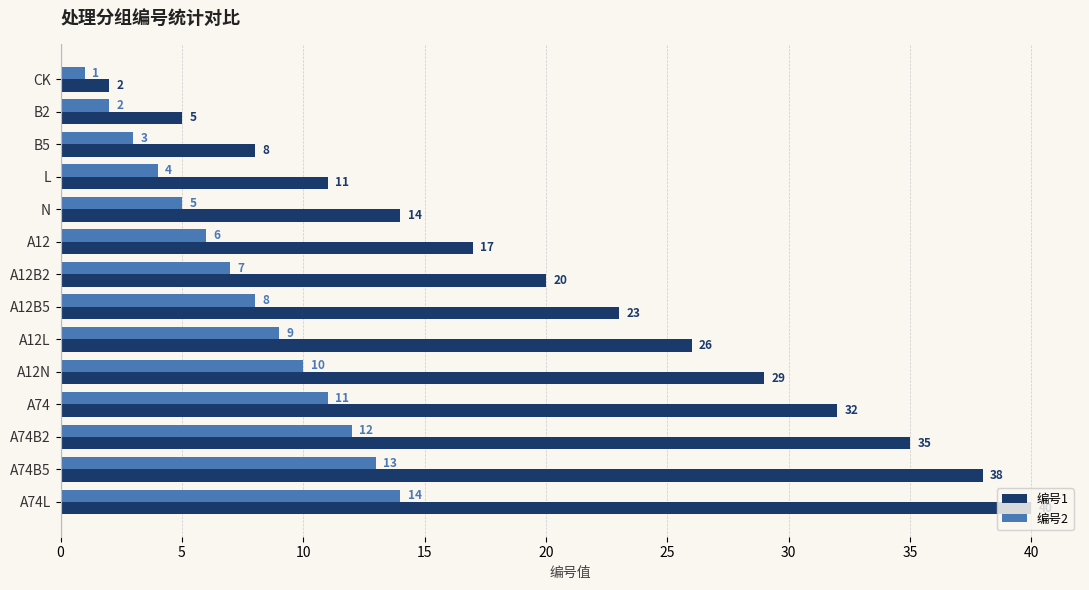

What is the maximum value shown in the chart?

40